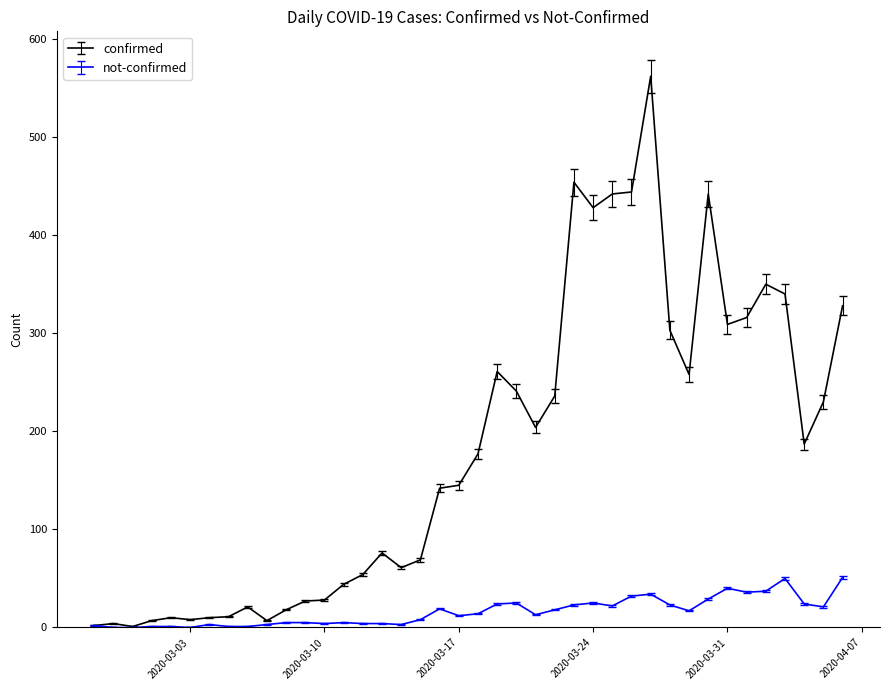

Which series has the largest range (max minus min)?

confirmed